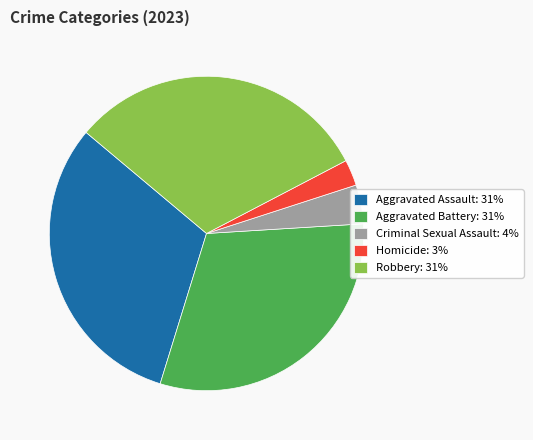

The Aggravated Assault slice represents 41% of the pie. True or false?

False